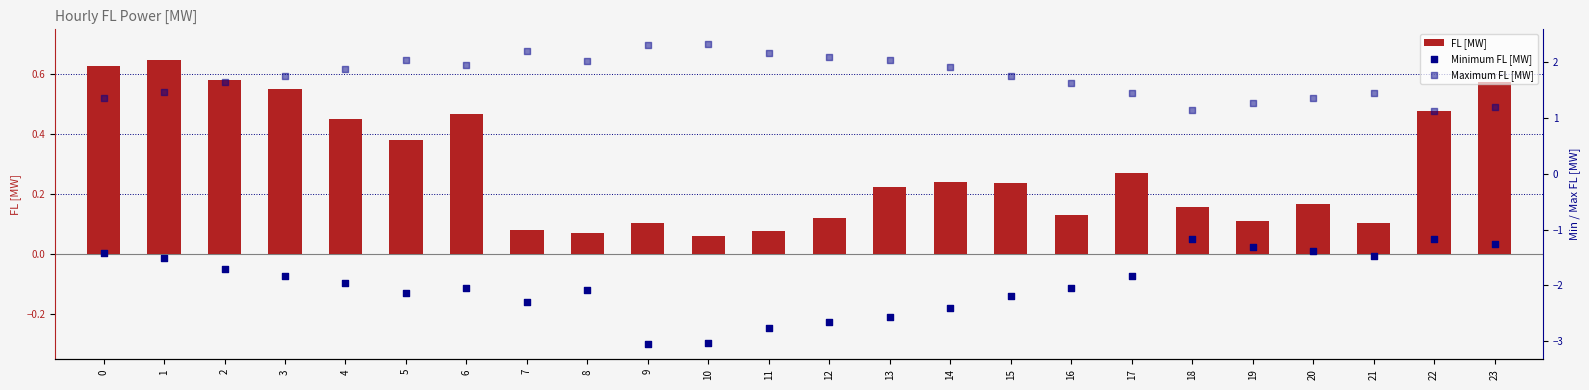

What is the total value across all series at 17?

-0.1